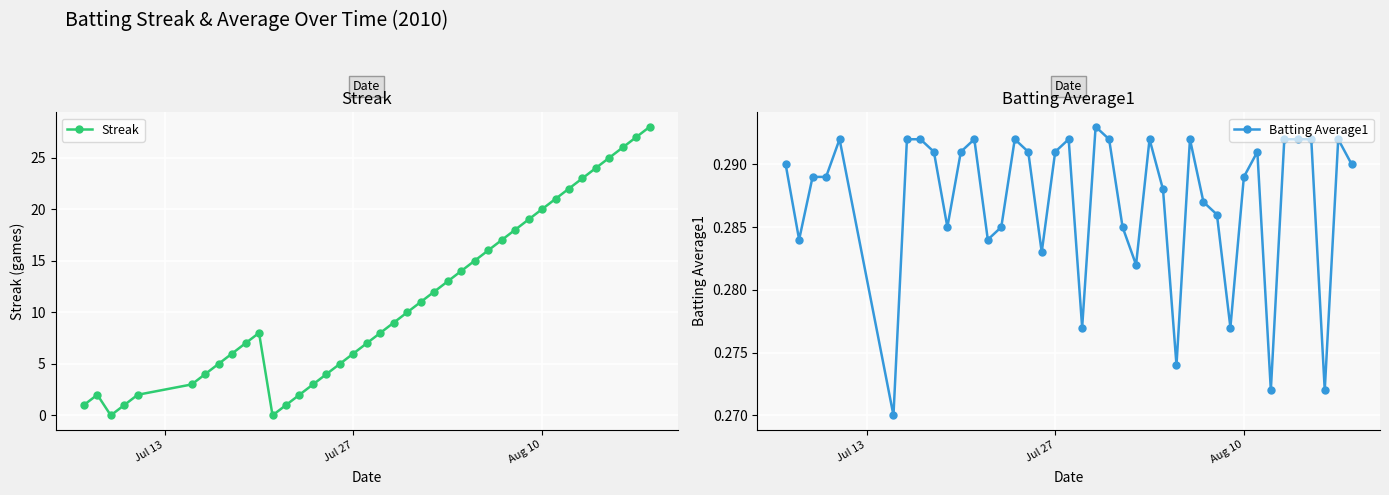

In Streak, how many points are lower than both neighbors (excluding endpoints)?

2